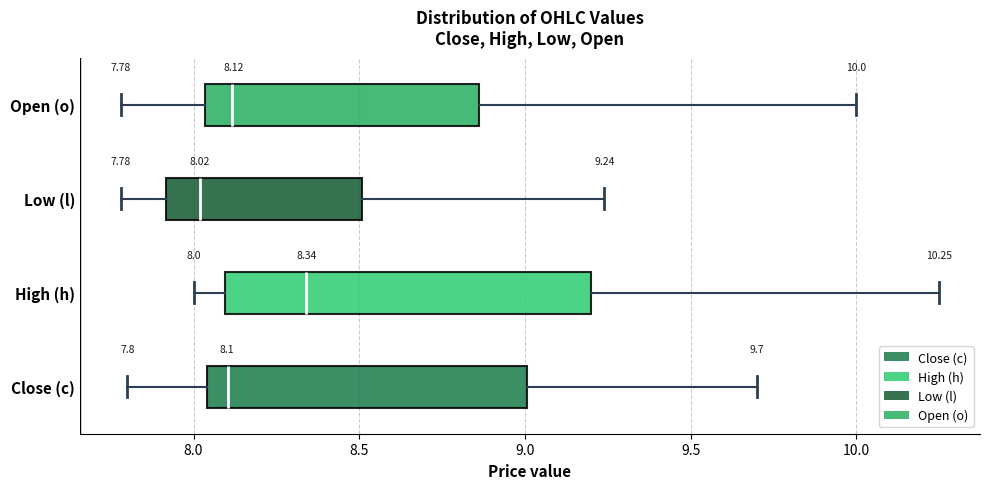

Comparing the boxes themselves (not the whiskers), which one is the widest?

High (h)